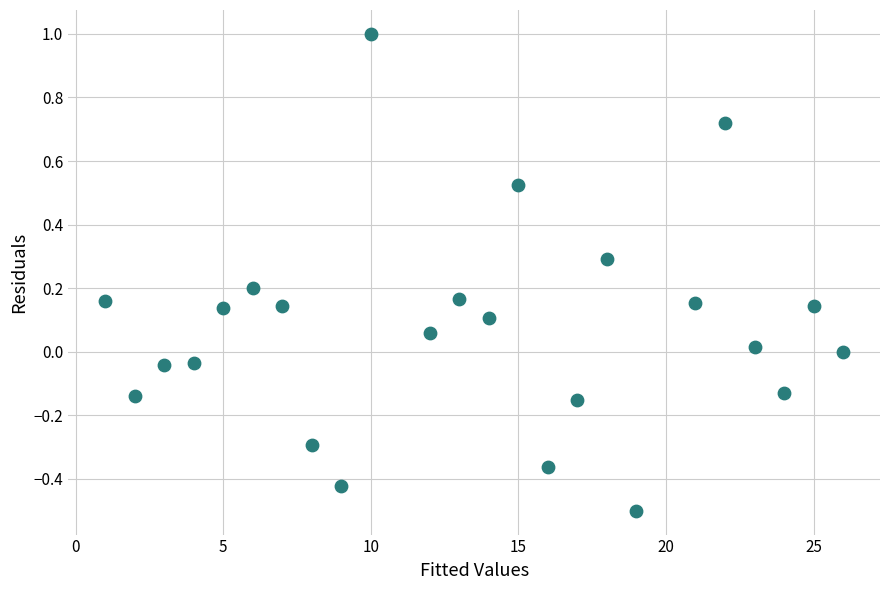

What is the range of Y values (max minus min)?

1.5